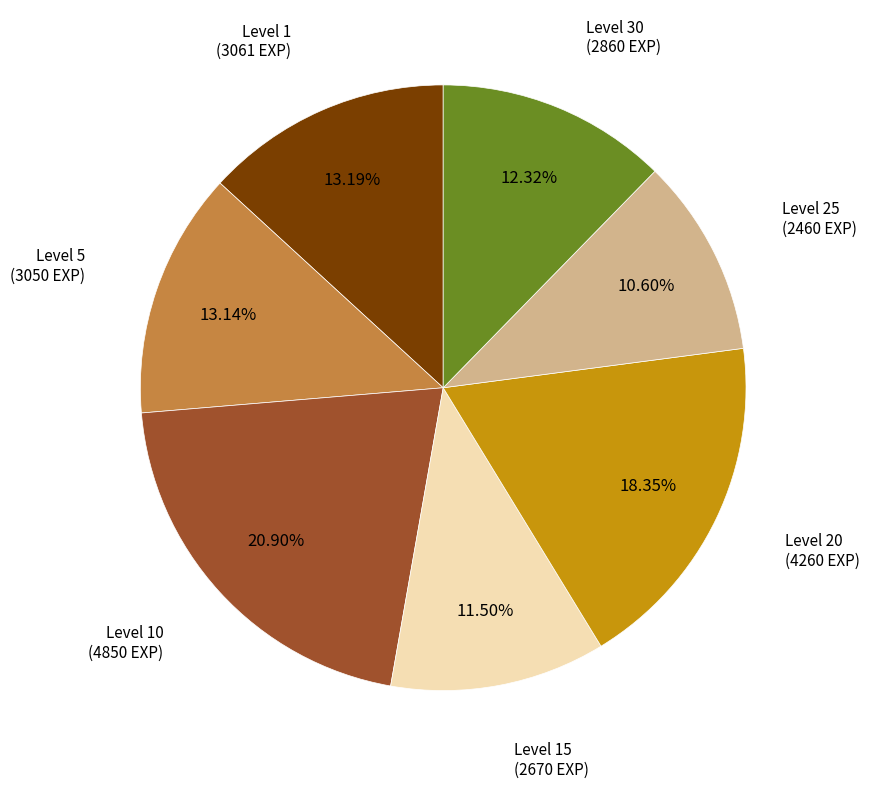

Is there a majority slice in this chart?

No